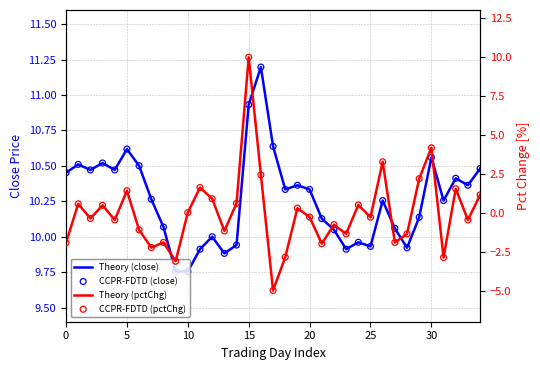

Is the value of CCPR-FDTD (pctChg) at 13 greater than the value of Theory (close) at 0?

No